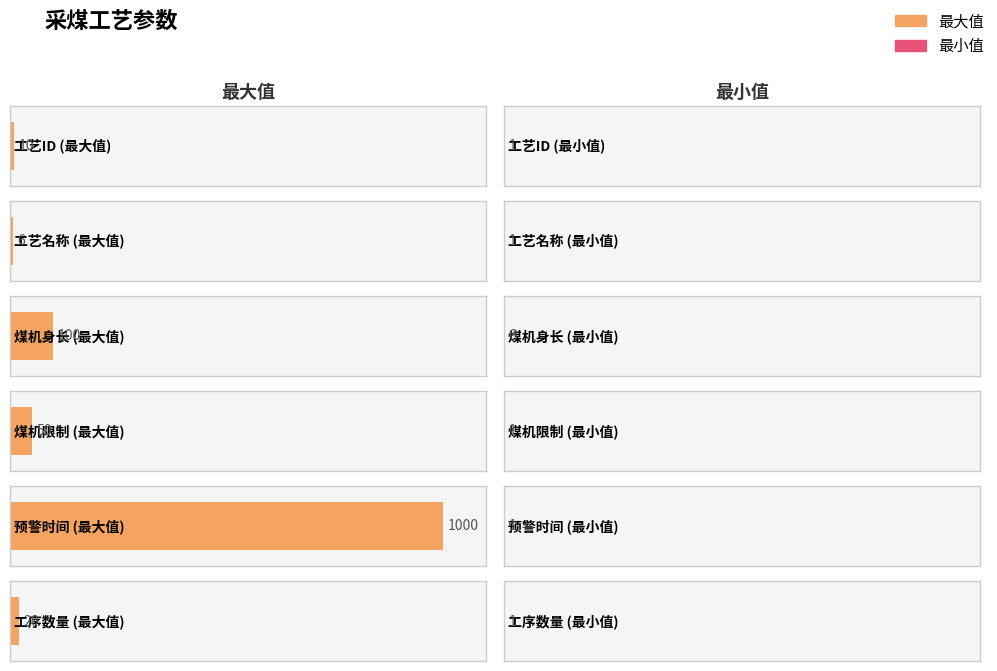

How many groups of bars are there?

6